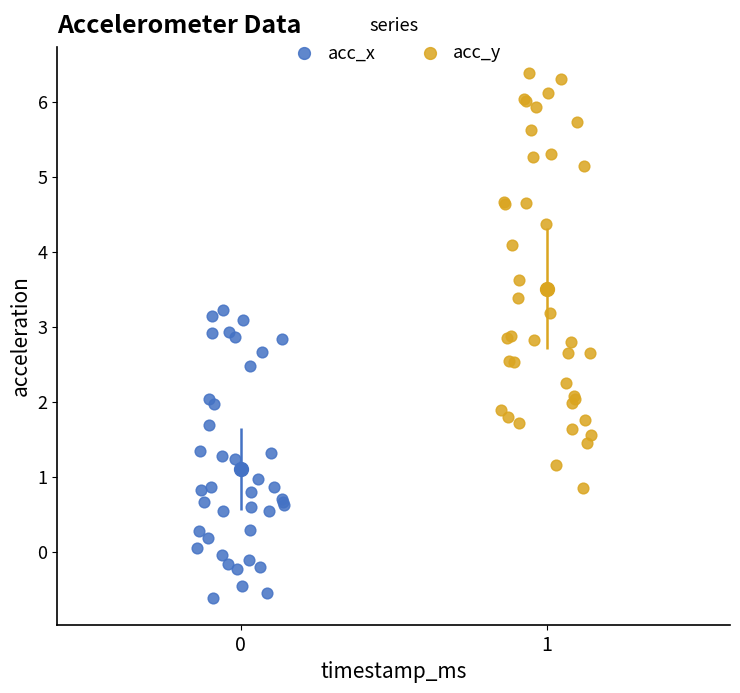

Which series has the largest Y range (max minus min)?

acc_y